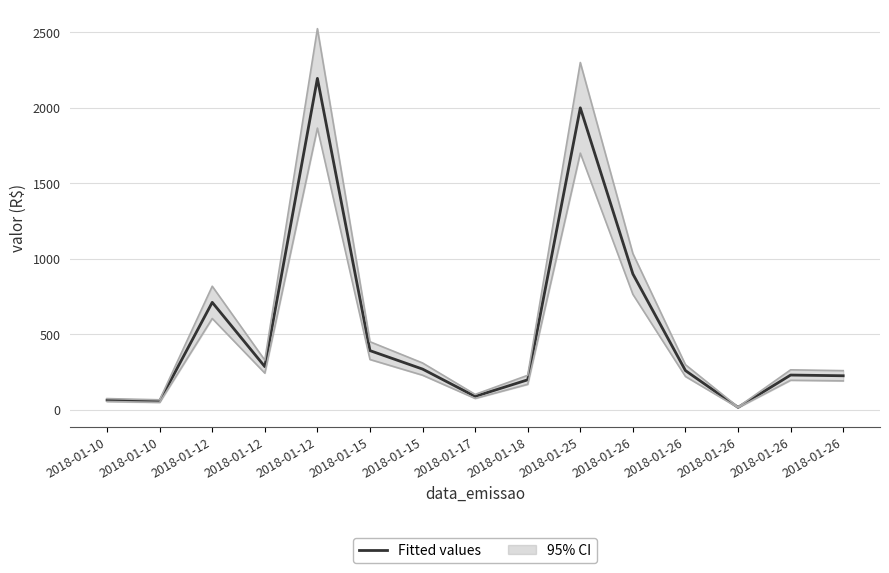

Between 2018-01-12 and 2018-01-12, which is larger?

2018-01-12